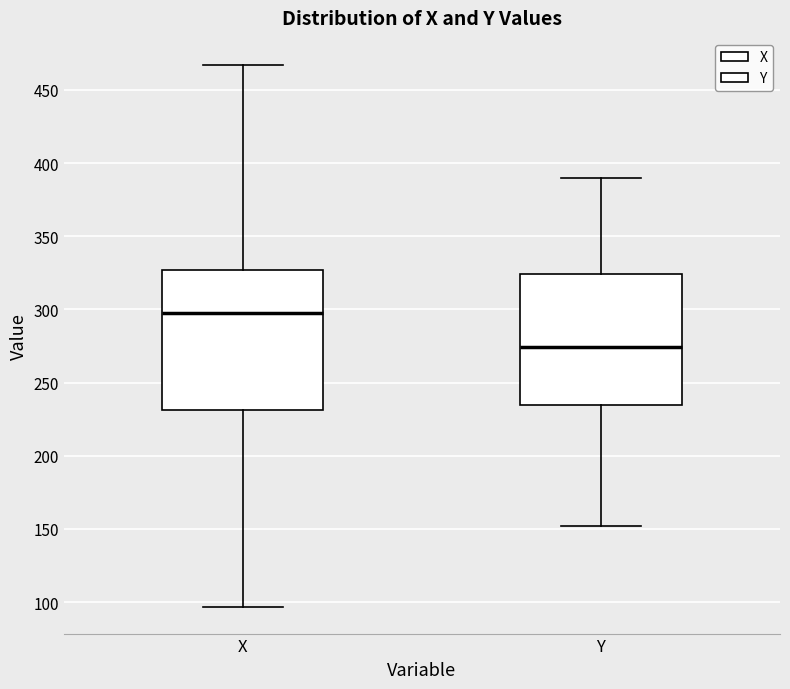

Reading left to right, read every box against the y-axis: the position of its median line, the range the box covers, and the ends of its whiskers. The values are not printed on the chart, so give them approximately, as read against the axis.

X: median 300, box 230 to 325, whiskers 95 to 465
Y: median 275, box 235 to 325, whiskers 150 to 390